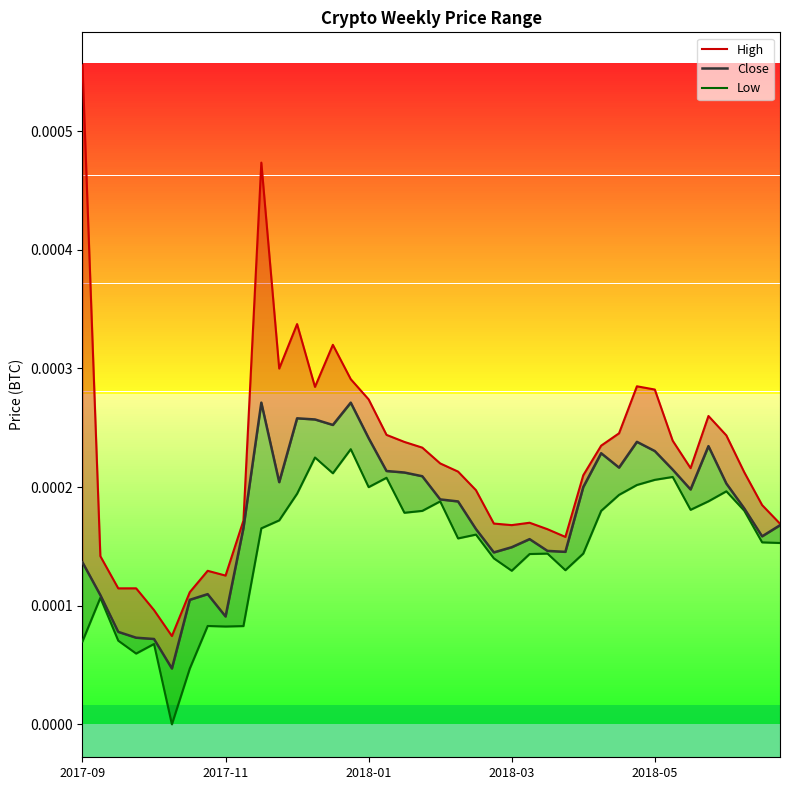

How many Close values are between 0 and 1?

40